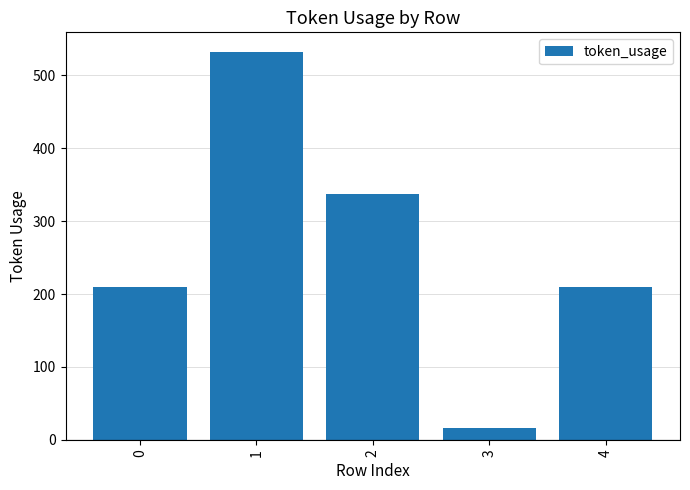

Count the number of data series in this chart.

1